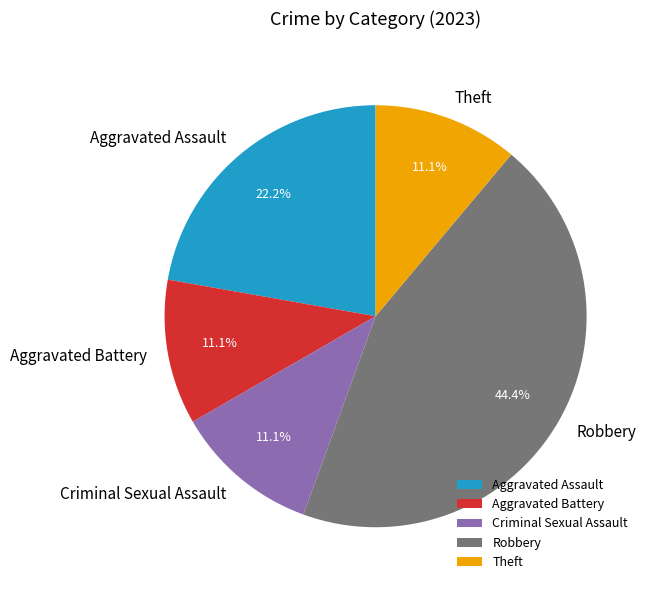

To the nearest percent, what is the combined percentage of Robbery and Criminal Sexual Assault?

56%